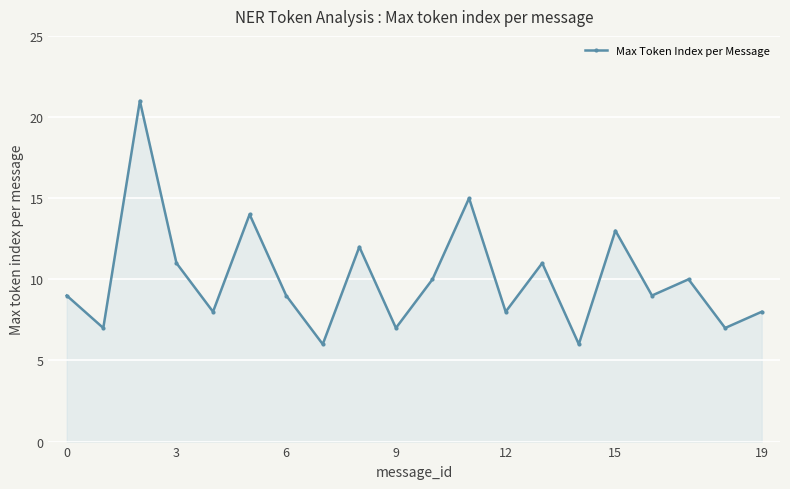

Count the number of categories in the chart.

20